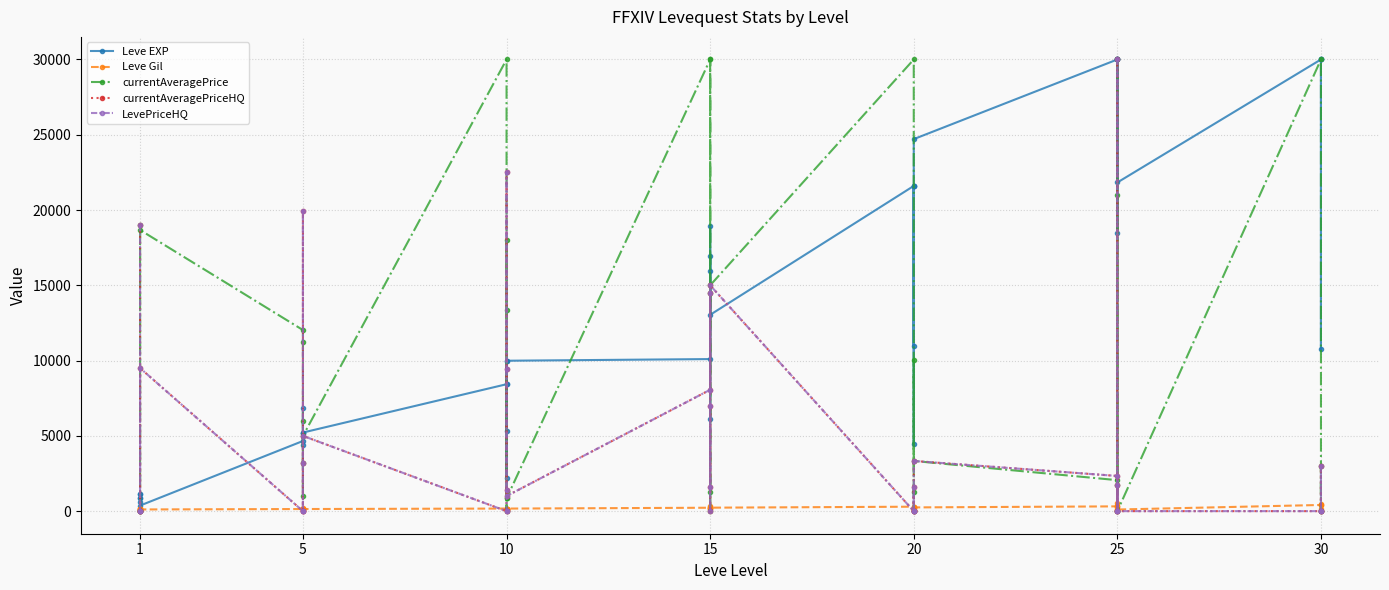

True or false: currentAveragePrice and LevePriceHQ intersect in this chart.

True